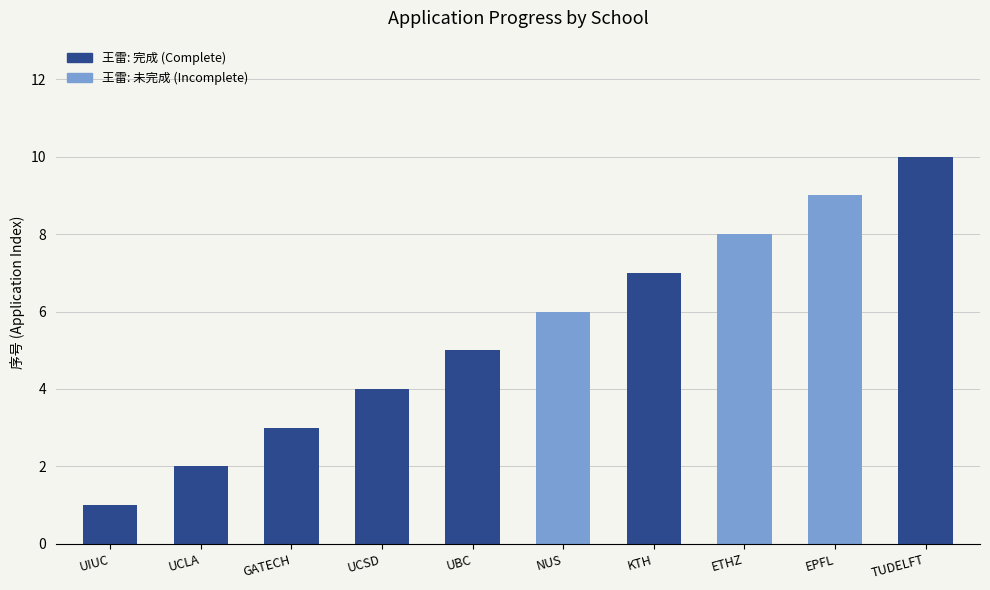

What value does the data have at EPFL?

9